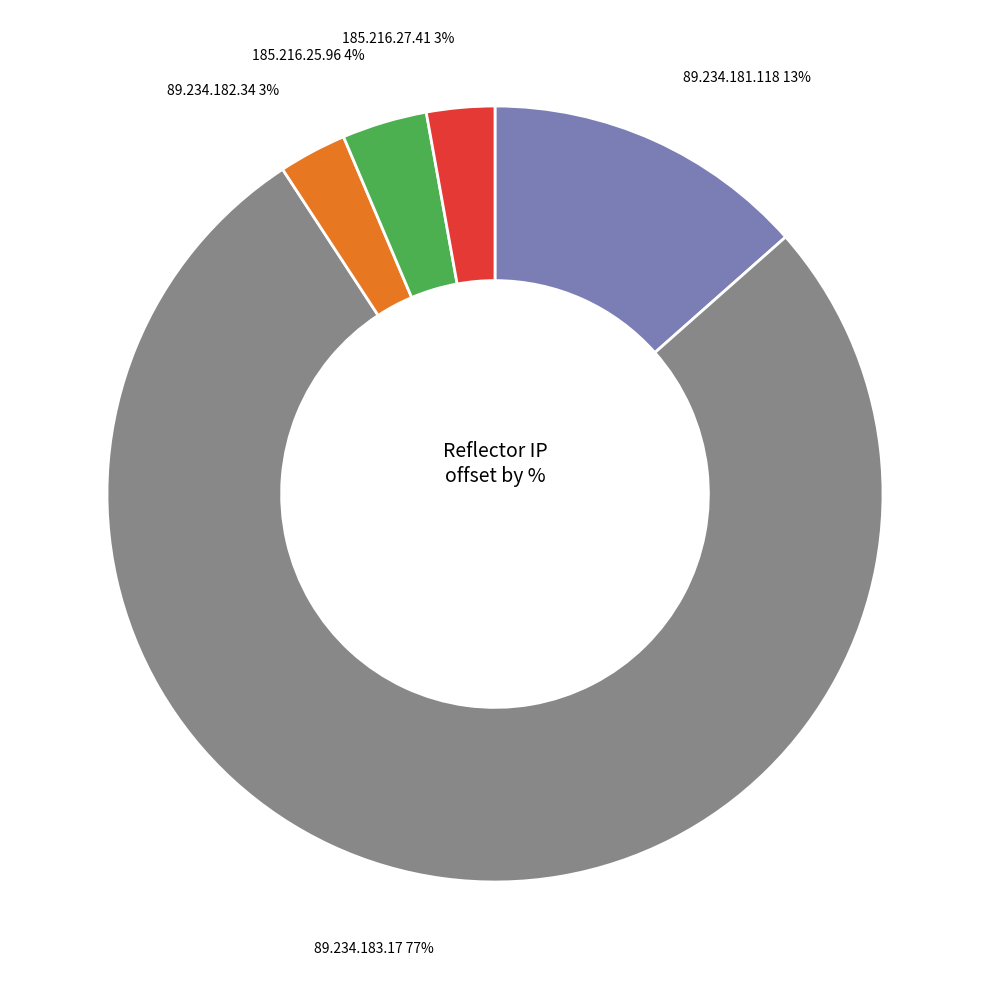

Combined, do 185.216.25.96 and 185.216.27.41 account for over 50%?

No